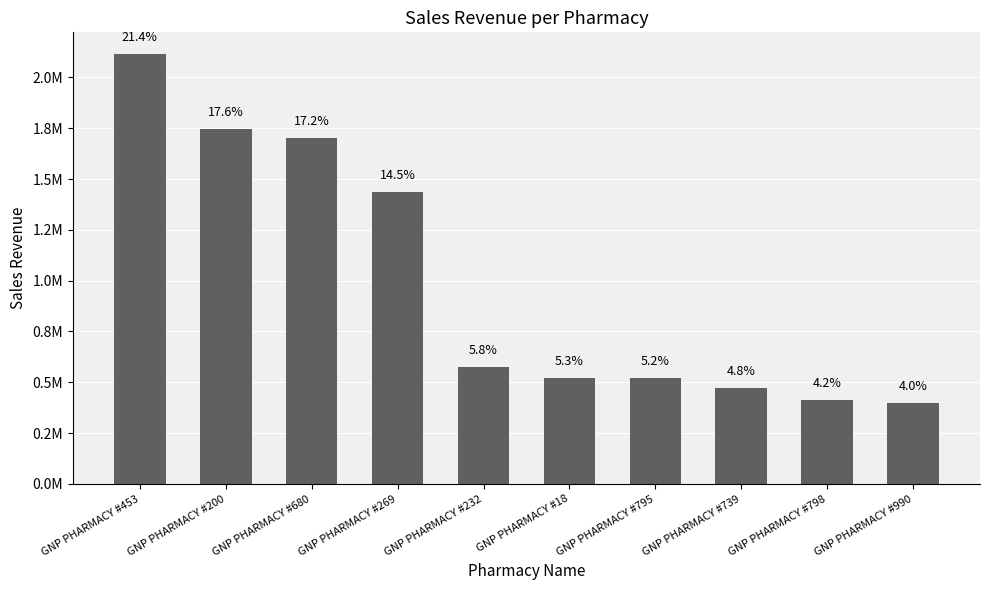

Does the chart contain any negative values?

No